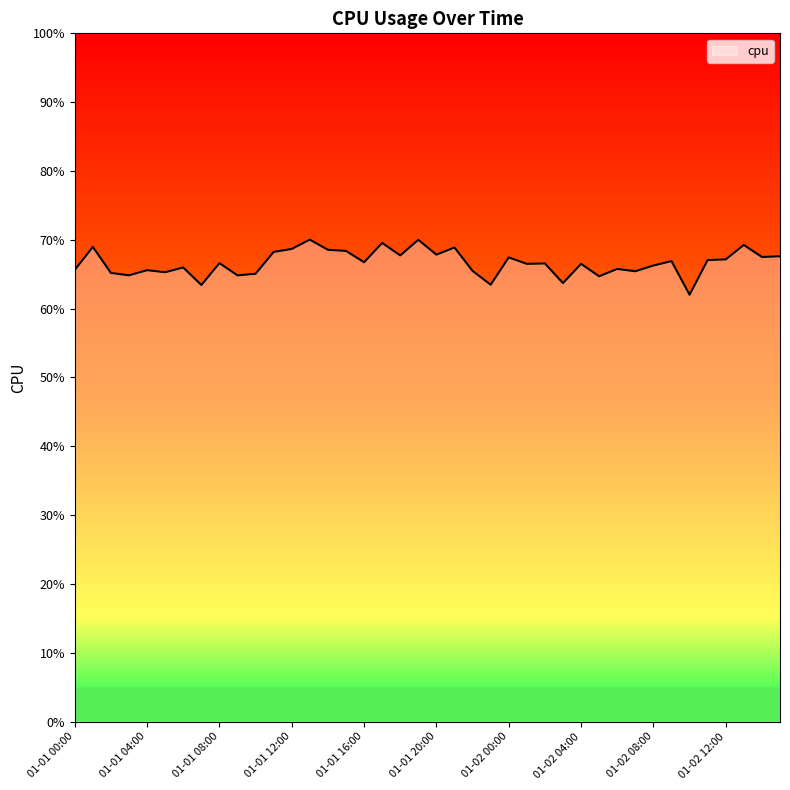

How many values are between 0 and 1?

40